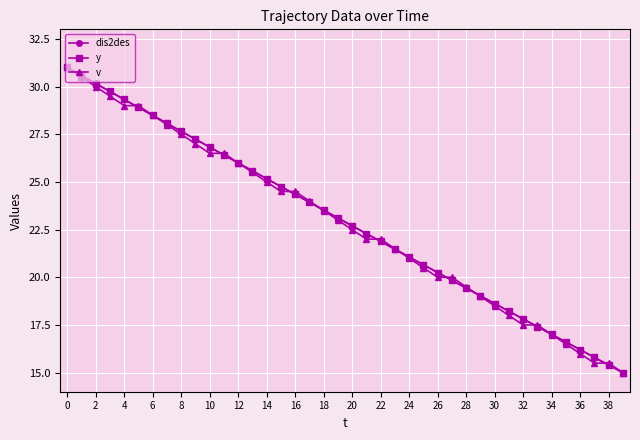

What is the value of the y point at the 37th from the left?

16.2